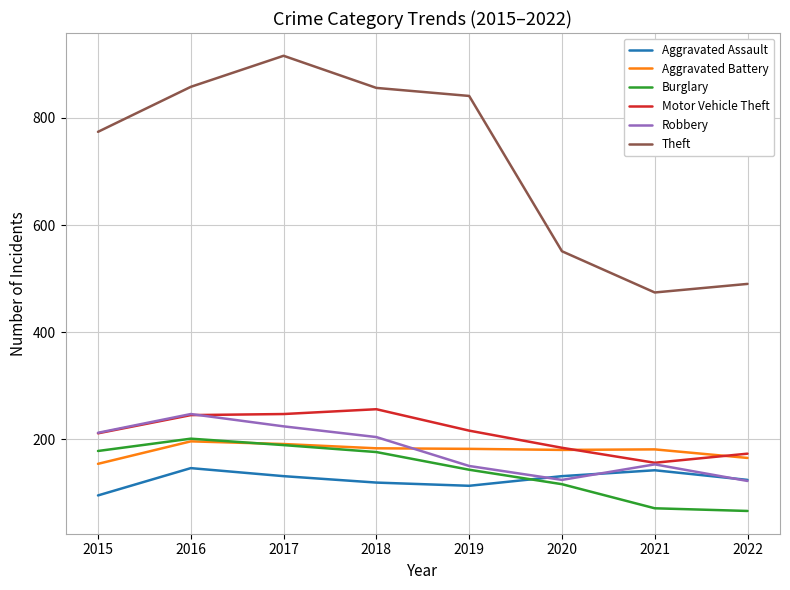

Where does the Aggravated Battery series first go above 182?

2016